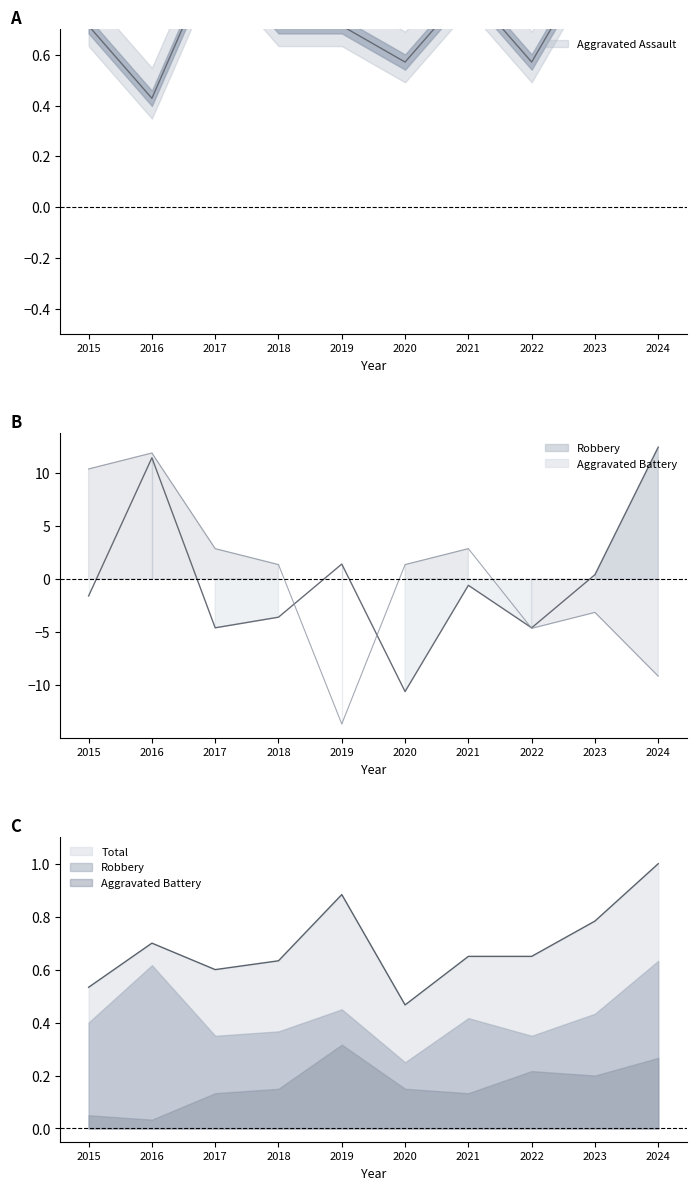

In Robbery, how many points are lower than both neighbors (excluding endpoints)?

3